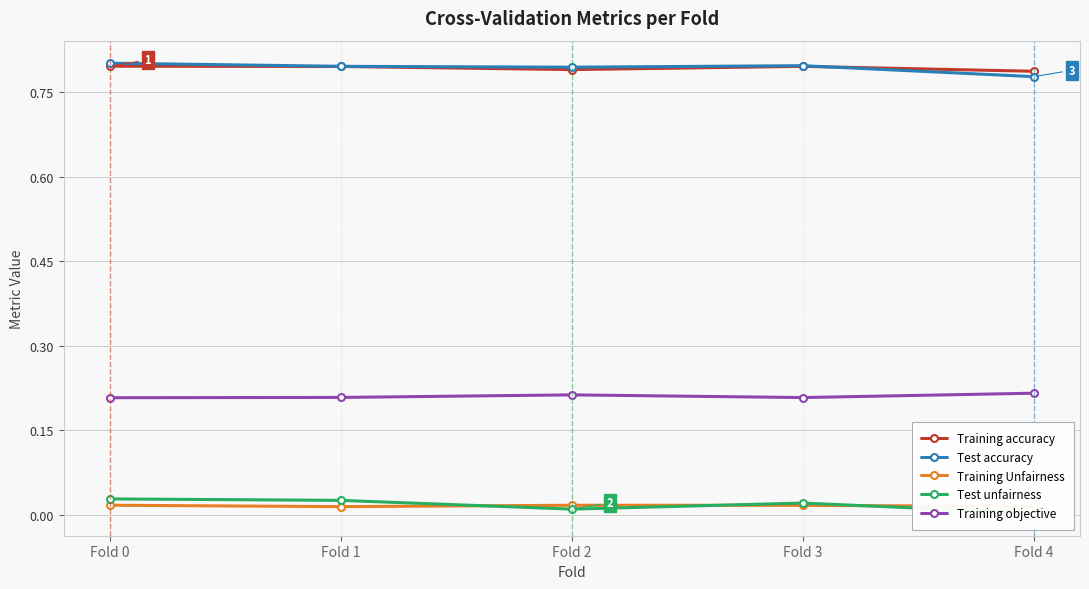

List the labels in order of Test accuracy value, largest first.

Fold 0, Fold 3, Fold 1, Fold 2, Fold 4